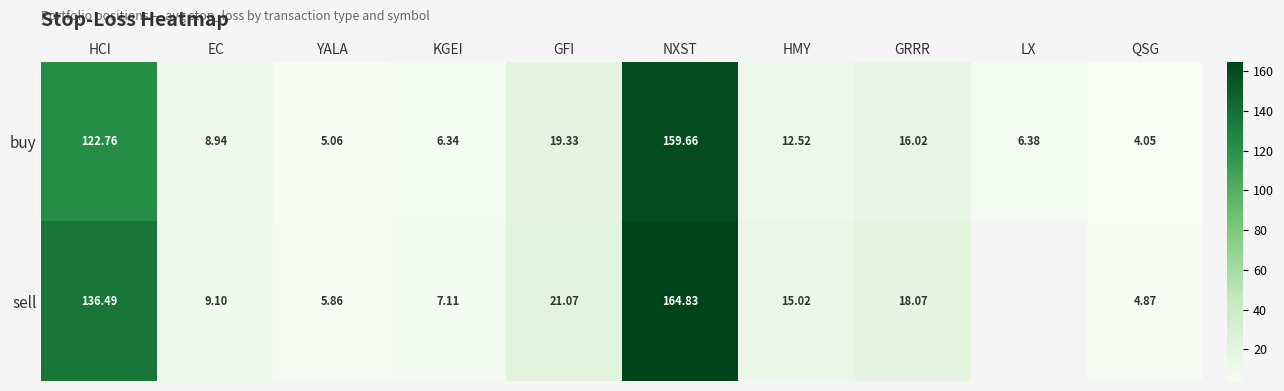

What is the difference between the maximum and minimum values in the buy series?

155.6